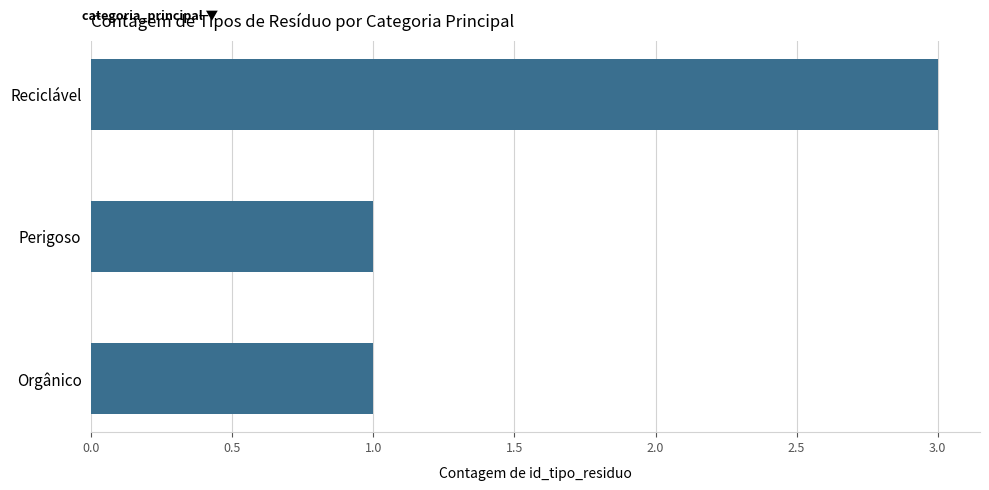

Reading top to bottom, transcribe all the data shown in this chart.

3	1	1